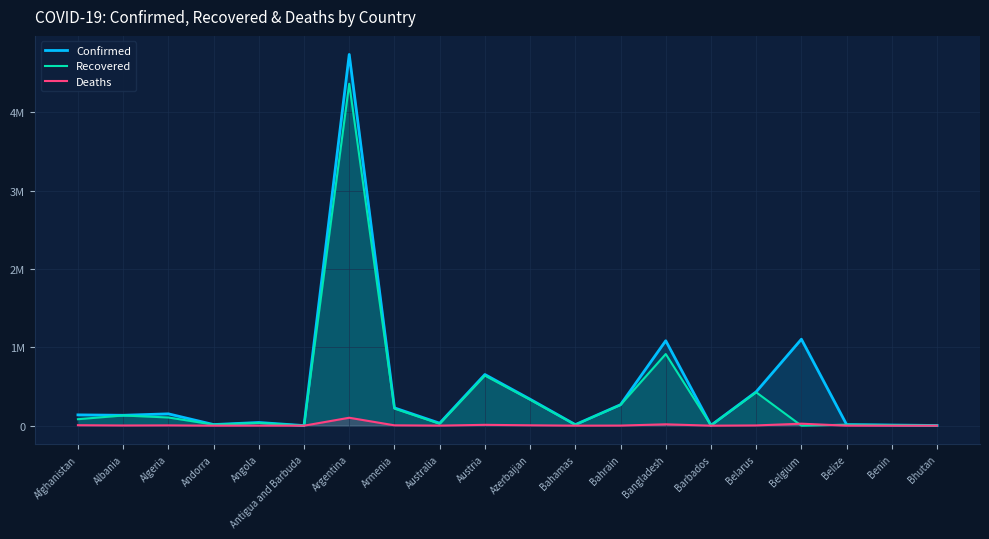

What are all the series names shown in the legend?

Confirmed, Recovered, Deaths